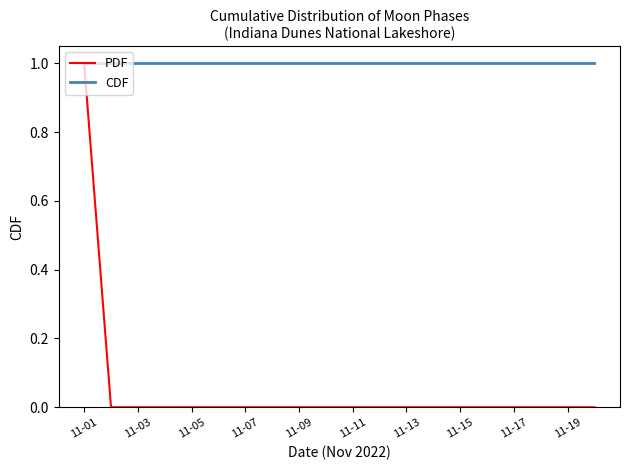

Which series has the widest spread of values?

PDF